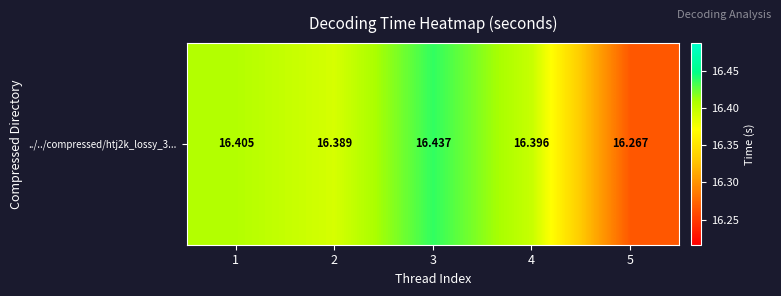

Reading left to right, what are all the values shown in this chart?

1=16.4	2=16.4	3=16.4	4=16.4	5=16.3